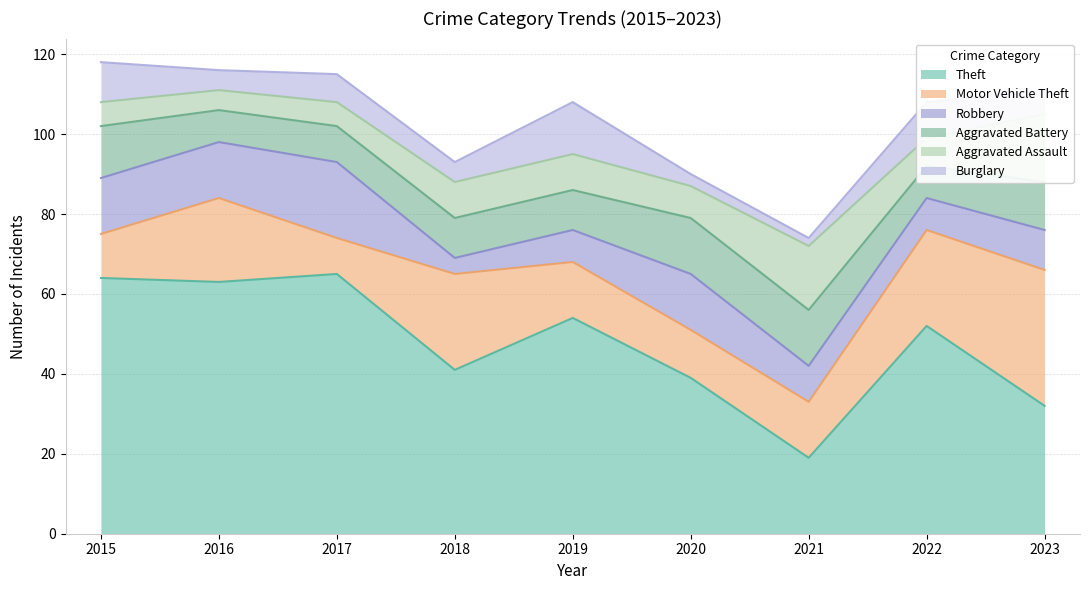

List the labels in order of Robbery value, smallest first.

2018, 2019, 2022, 2021, 2023, 2015, 2016, 2020, 2017